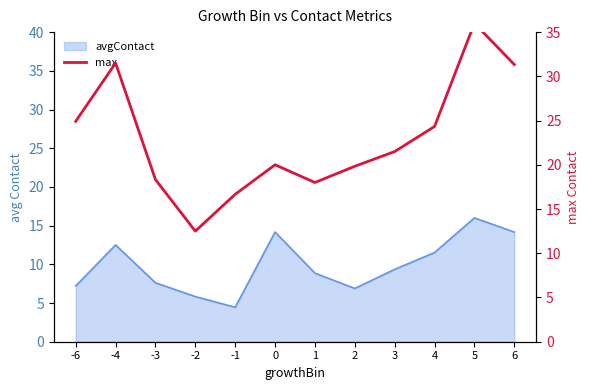

Which has a higher value, -1 or 4?

4